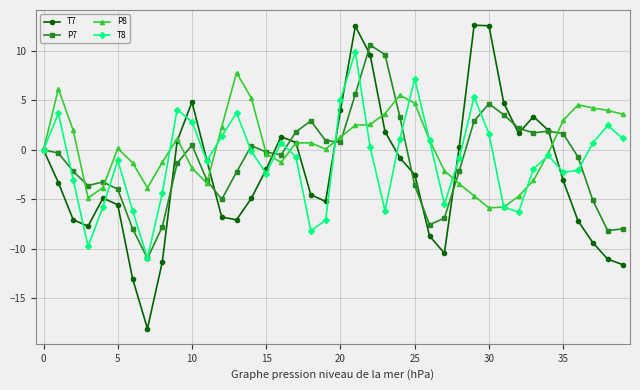

Which series has the widest spread of values?

T7